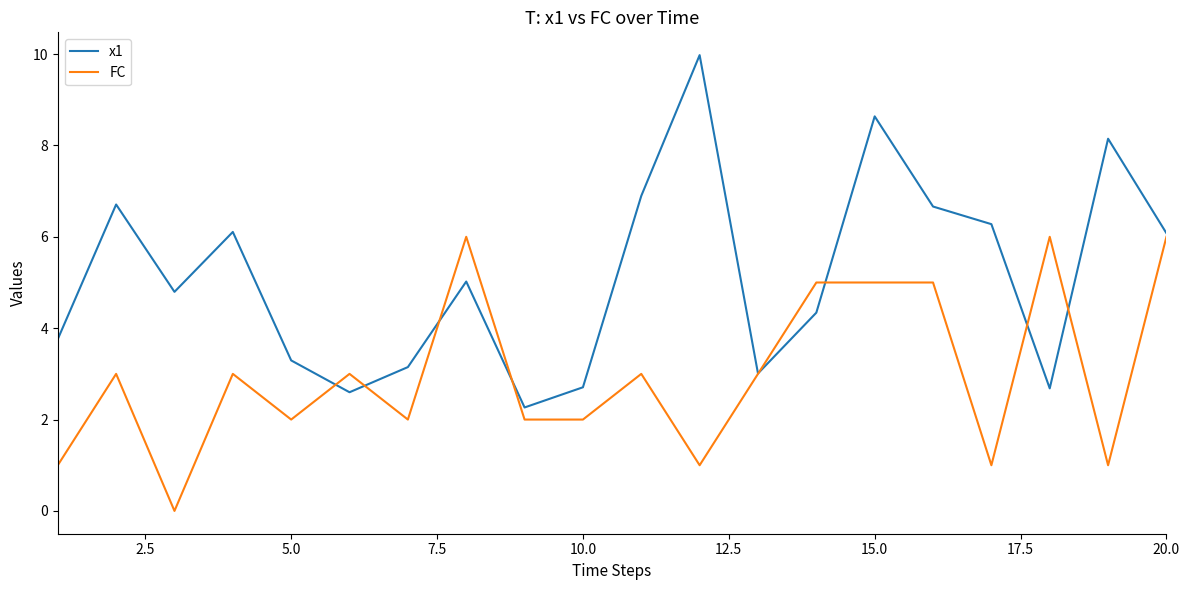

What is the maximum value shown in the chart?

10.0